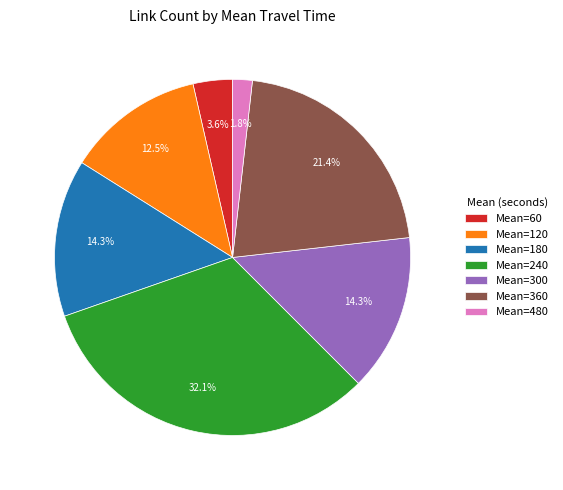

Between Mean=120 and Mean=480, which is larger?

Mean=120